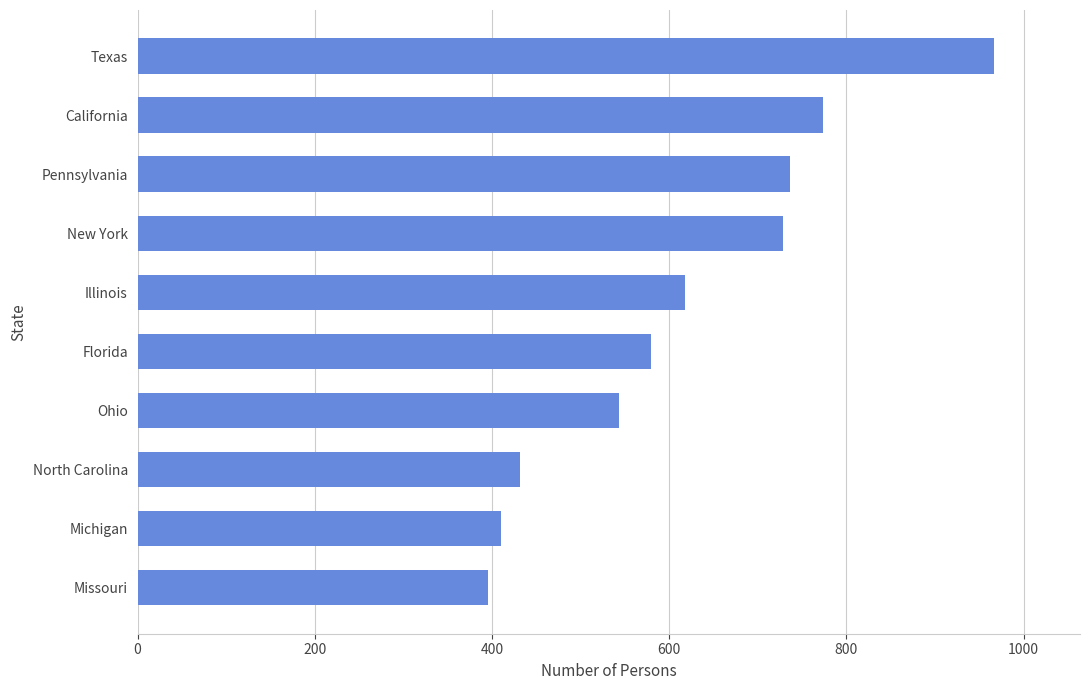

Between California and New York, which is larger?

California